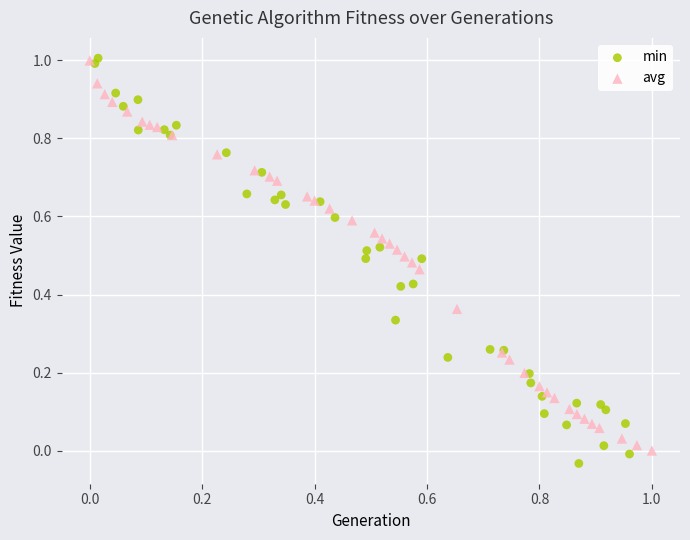

Which series has the largest Y range (max minus min)?

min